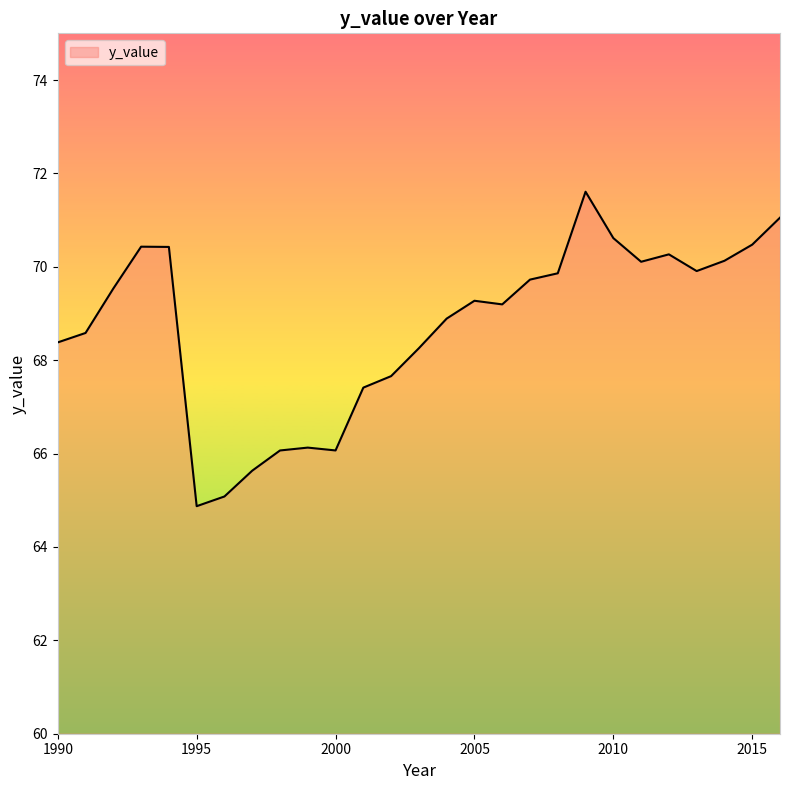

What is the greatest value displayed?

71.6